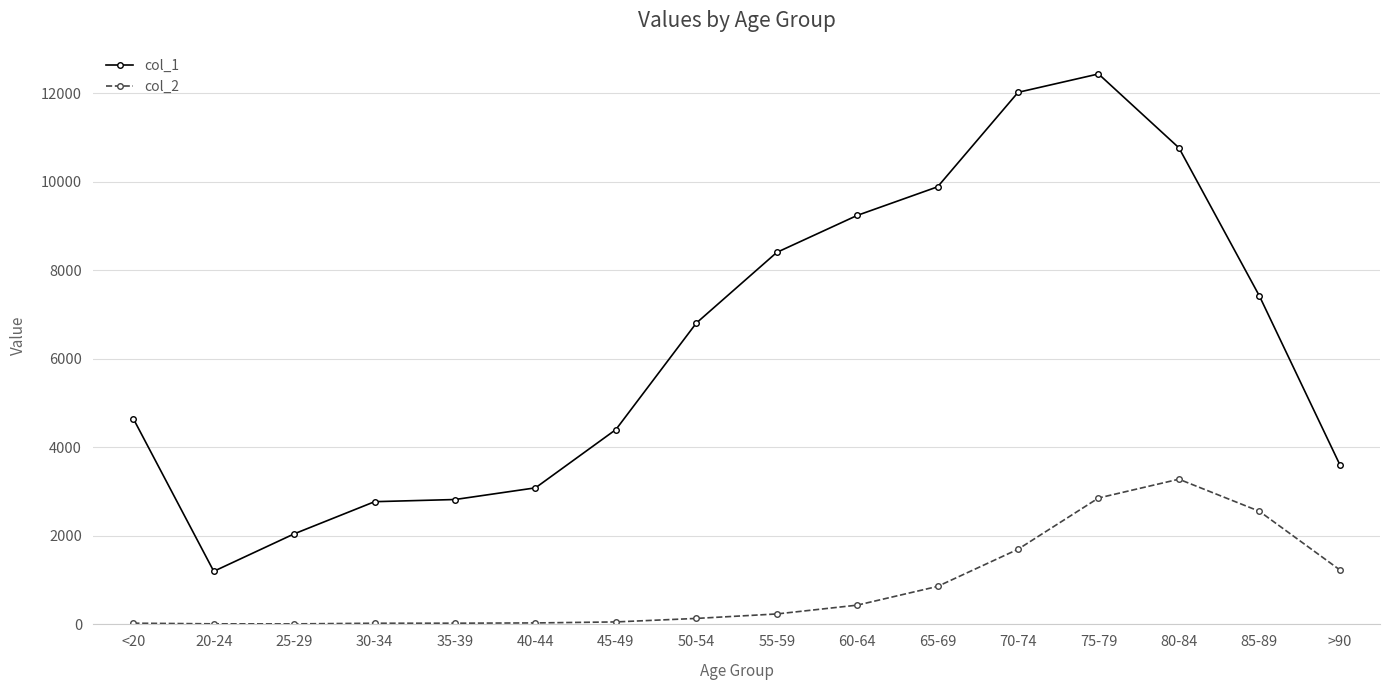

How many lines are shown in the chart?

2